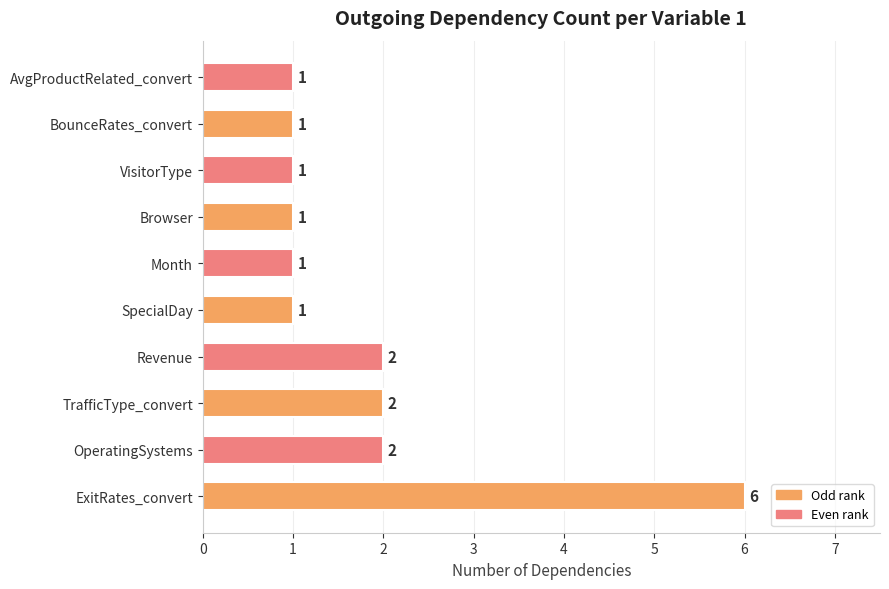

Are the bars grouped side by side (vs. stacked)?

No